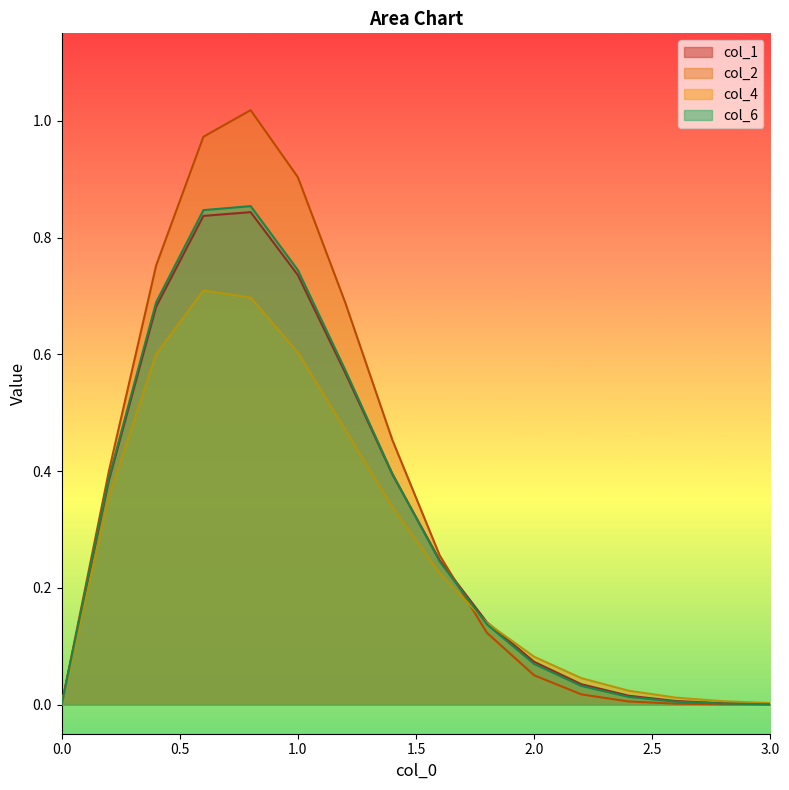

What is the label of the 4th point from the left?

0.6